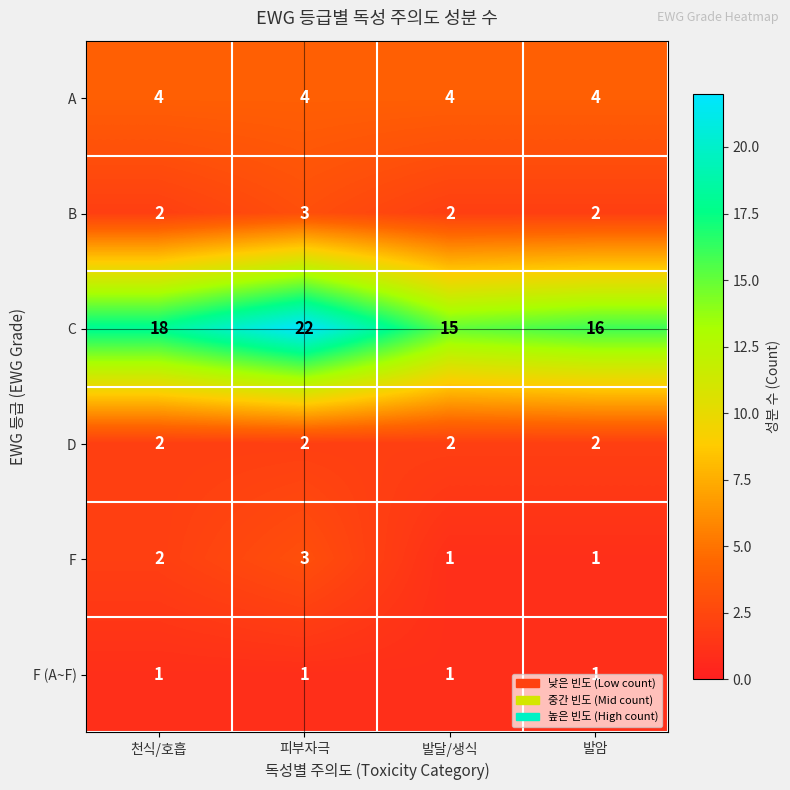

What is the greatest value displayed?

22